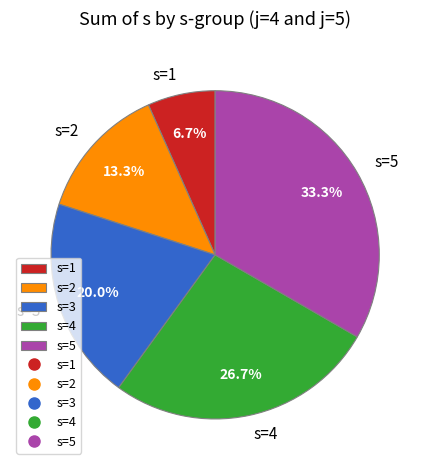

What is the ratio of the value at s=2 to the value at s=3?

0.7